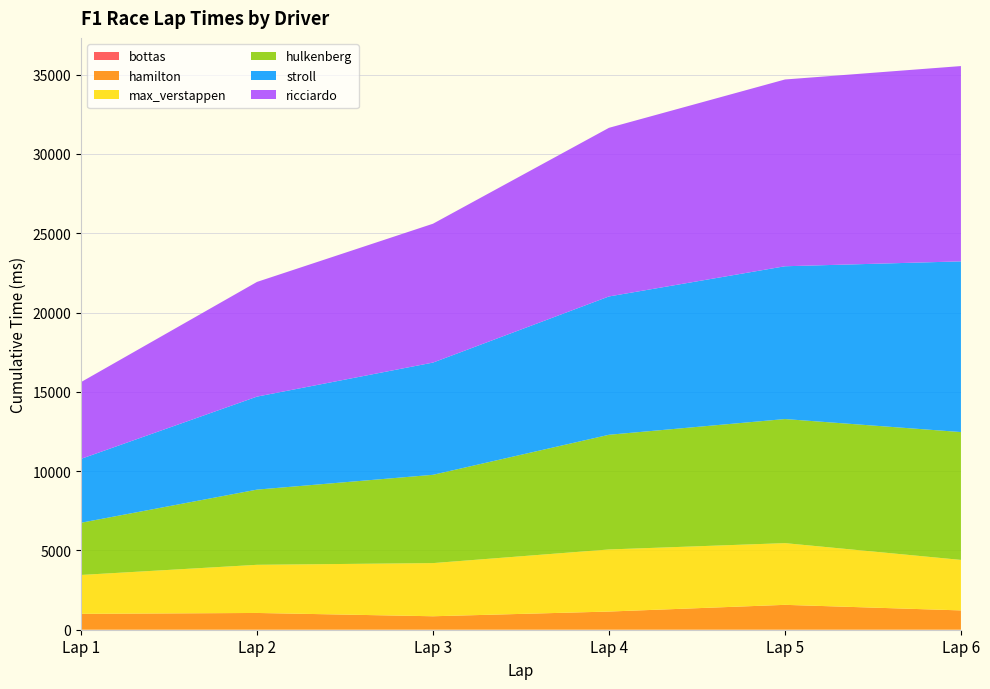

Reading right to left, what are all the values shown in this chart?

bottas: Lap 6=0	Lap 5=0	Lap 4=0	Lap 3=0	Lap 2=0	Lap 1=0
hamilton: Lap 6=1218	Lap 5=1569	Lap 4=1146	Lap 3=849	Lap 2=1057	Lap 1=1001
max_verstappen: Lap 6=3184	Lap 5=3891	Lap 4=3915	Lap 3=3352	Lap 2=3036	Lap 1=2452
hulkenberg: Lap 6=8061	Lap 5=7824	Lap 4=7231	Lap 3=5567	Lap 2=4741	Lap 1=3292
stroll: Lap 6=10762	Lap 5=9633	Lap 4=8721	Lap 3=7076	Lap 2=5864	Lap 1=4028
ricciardo: Lap 6=12314	Lap 5=11776	Lap 4=10633	Lap 3=8755	Lap 2=7232	Lap 1=4840